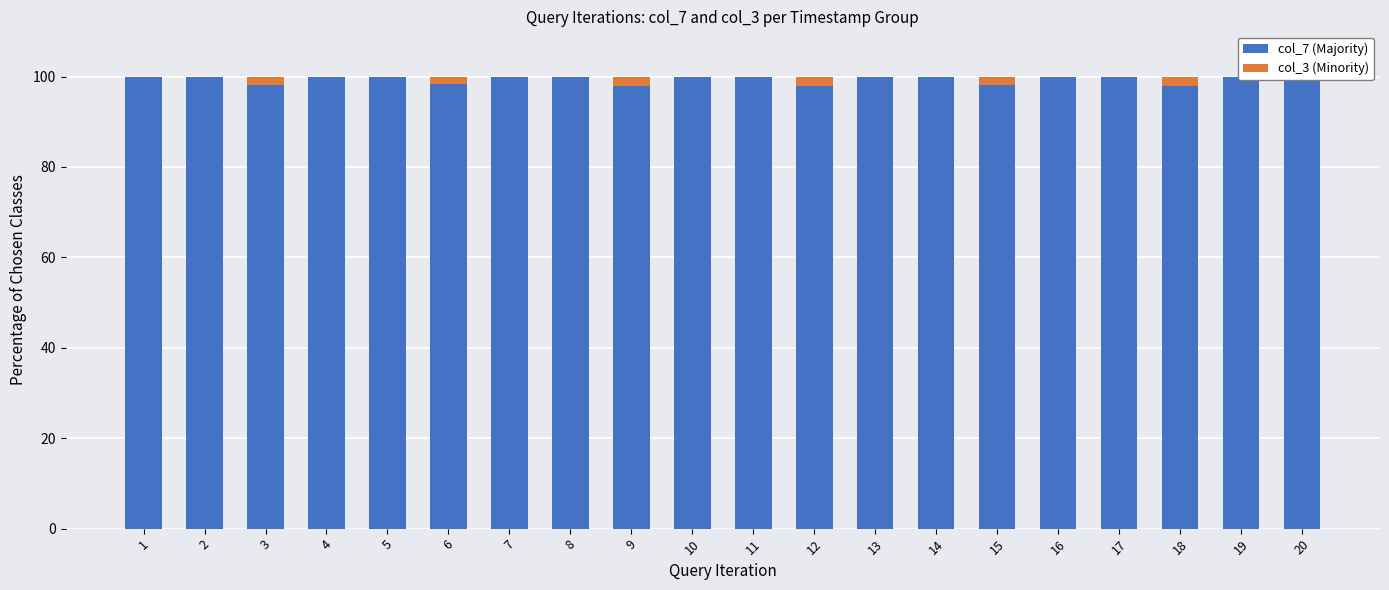

Rank the categories by col_7 (Majority) value from lowest to highest.

18, 9, 12, 15, 3, 6, 1, 2, 4, 5, 7, 8, 10, 11, 13, 14, 16, 17, 19, 20